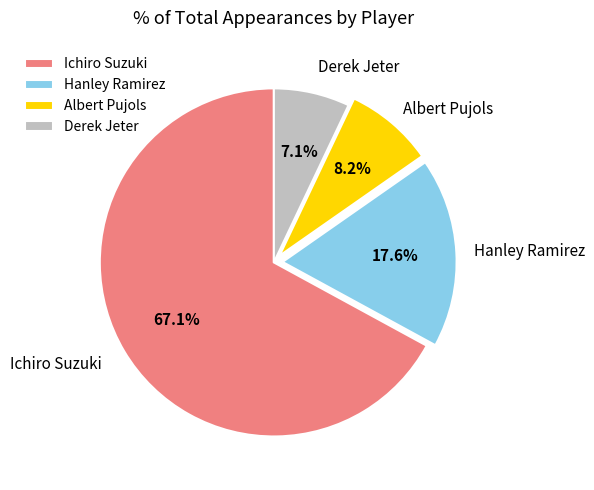

To the nearest percent, what is the combined percentage of Derek Jeter and Hanley Ramirez?

25%